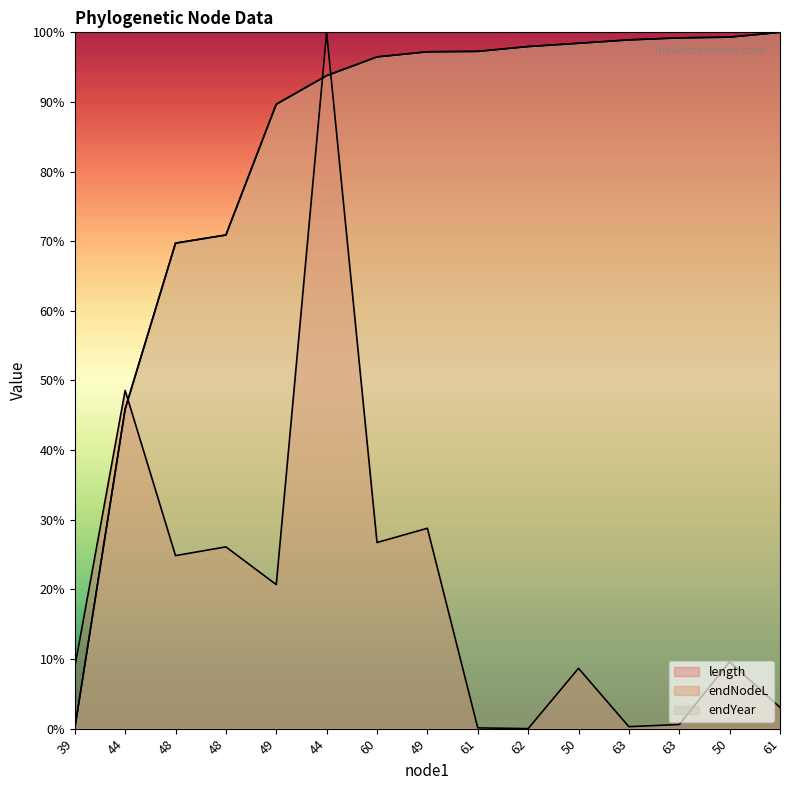

What is the label of the 10th point from the right?

44